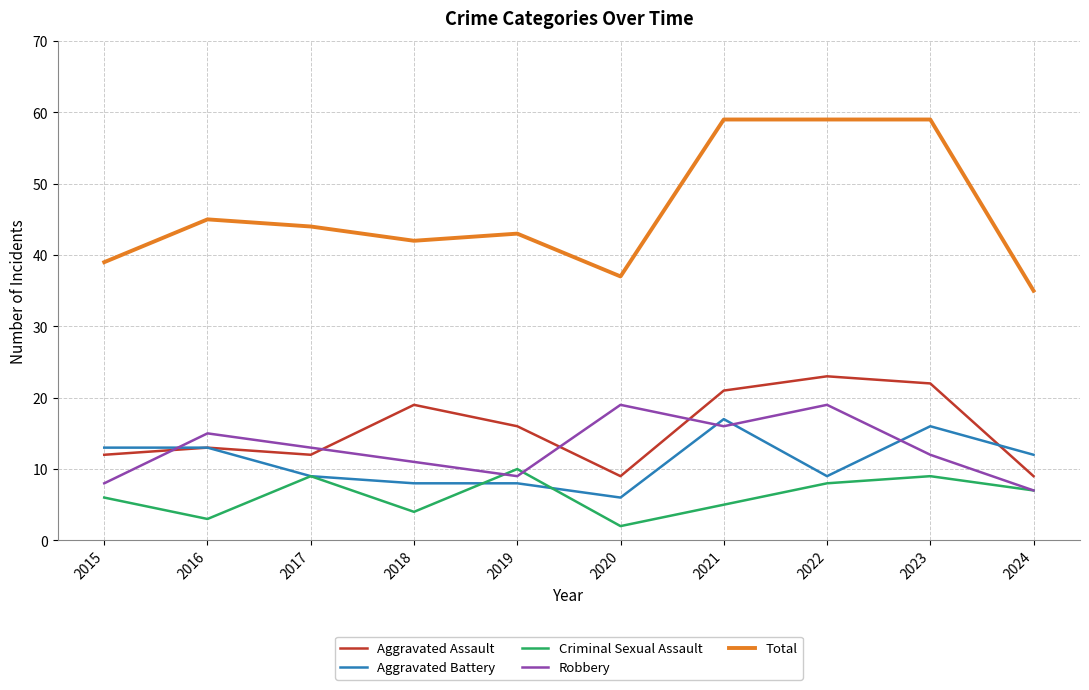

Which series has the largest total across all categories?

Total